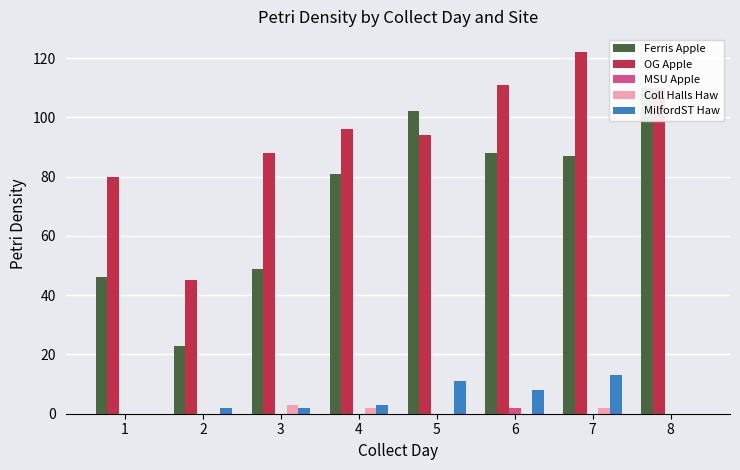

List the labels in order of Ferris Apple value, largest first.

8, 5, 6, 7, 4, 3, 1, 2